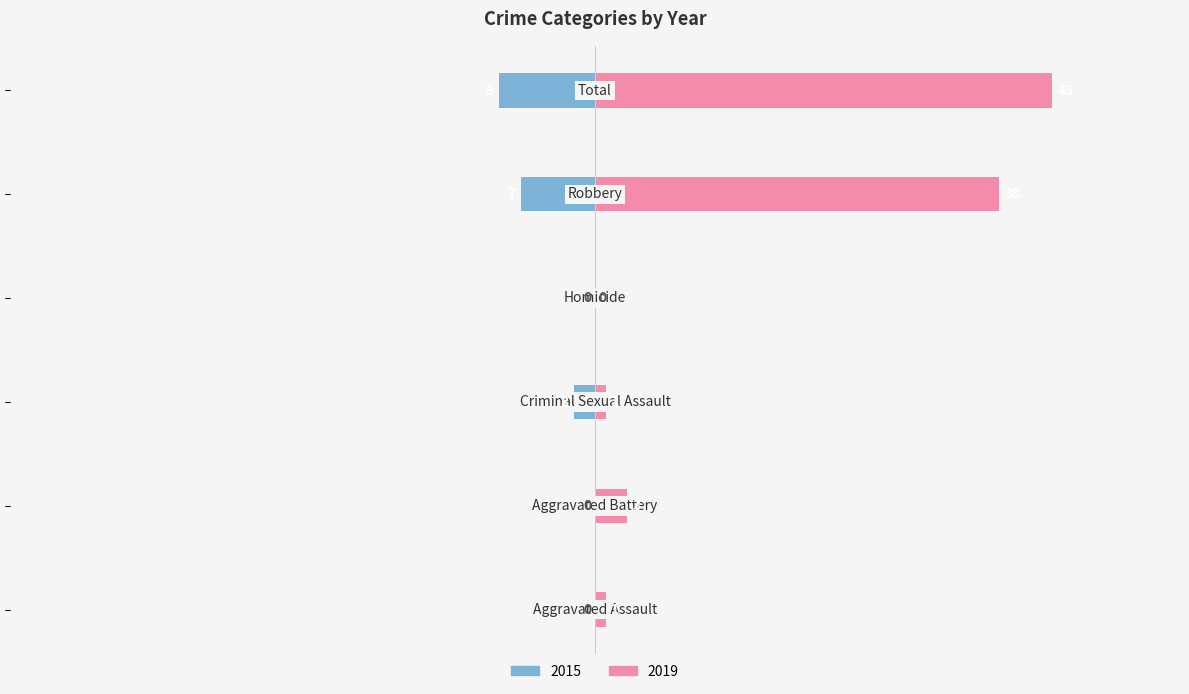

How many positive values does the 2019 series have?

5